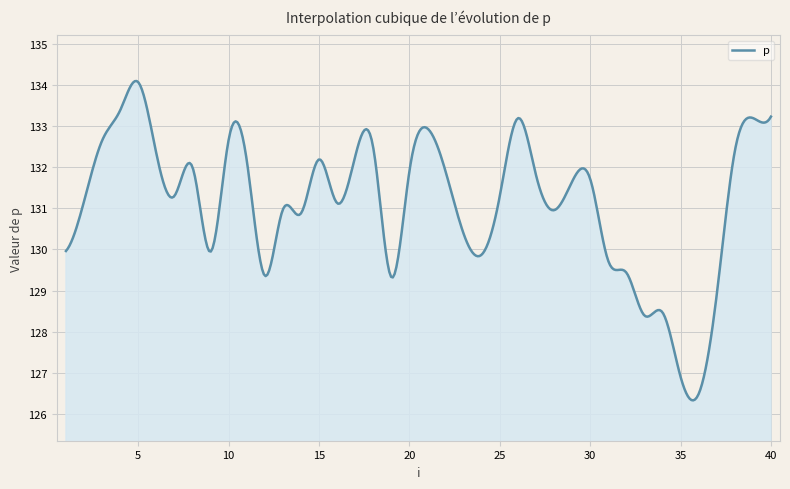

What is the maximum value shown in the chart?

134.1